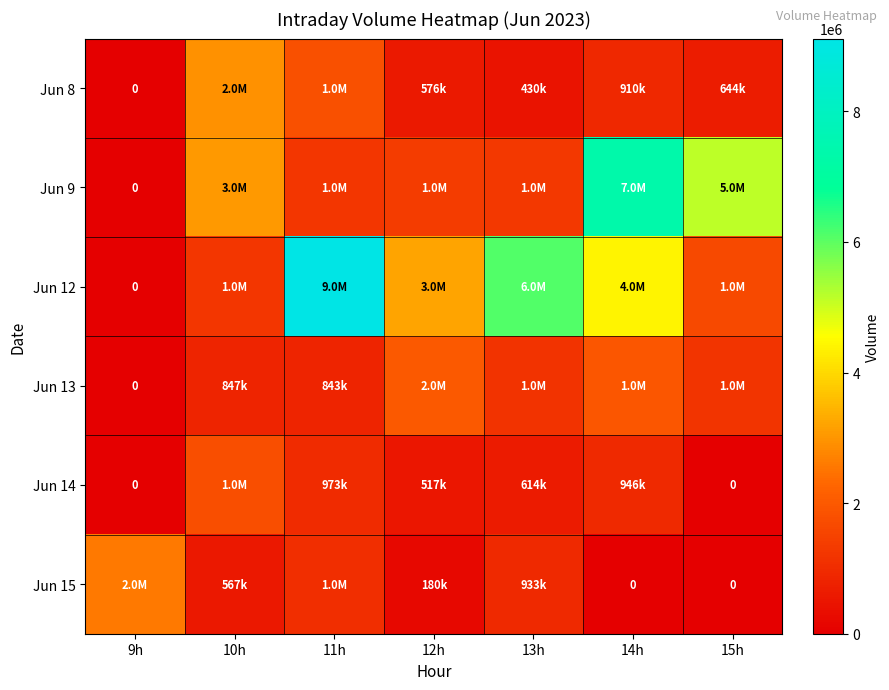

Is it true that Jun 8 equals 0 at 9h?

True